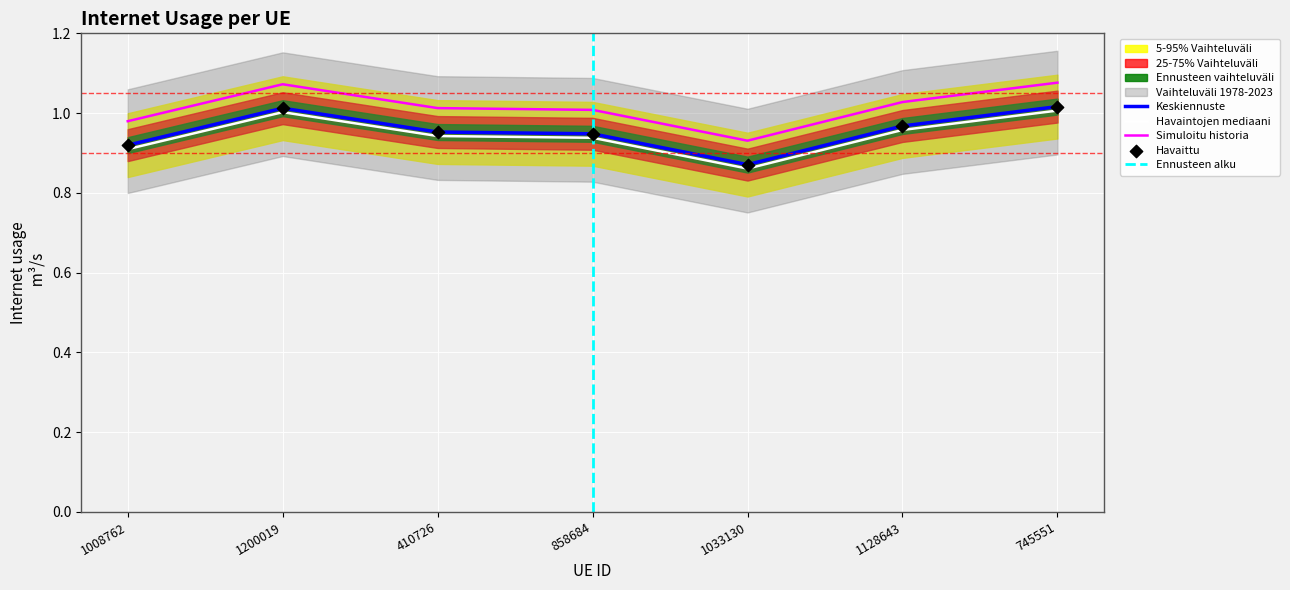

What is the change in value from 1200019 to 858684?

-0.1